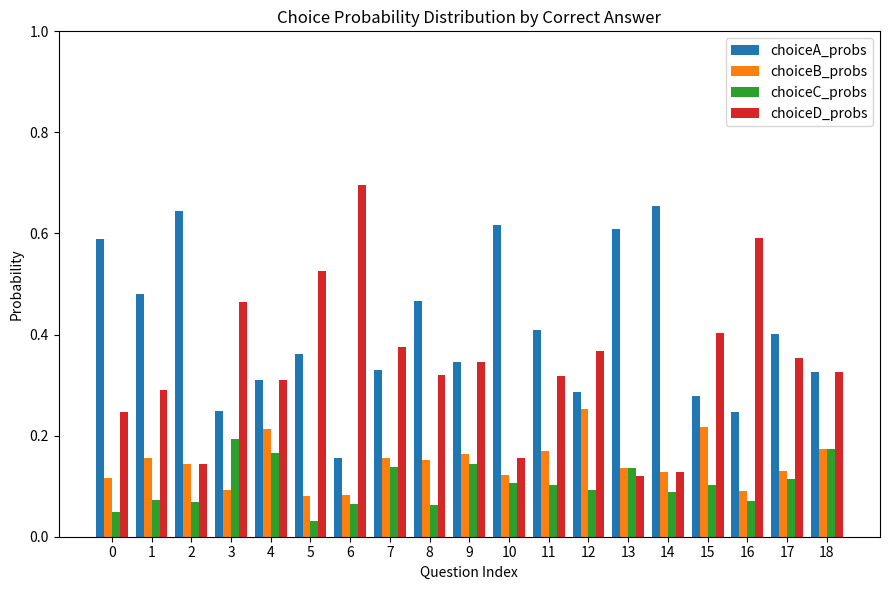

Rank the series at 3 from highest to lowest value.

choiceD_probs, choiceA_probs, choiceC_probs, choiceB_probs